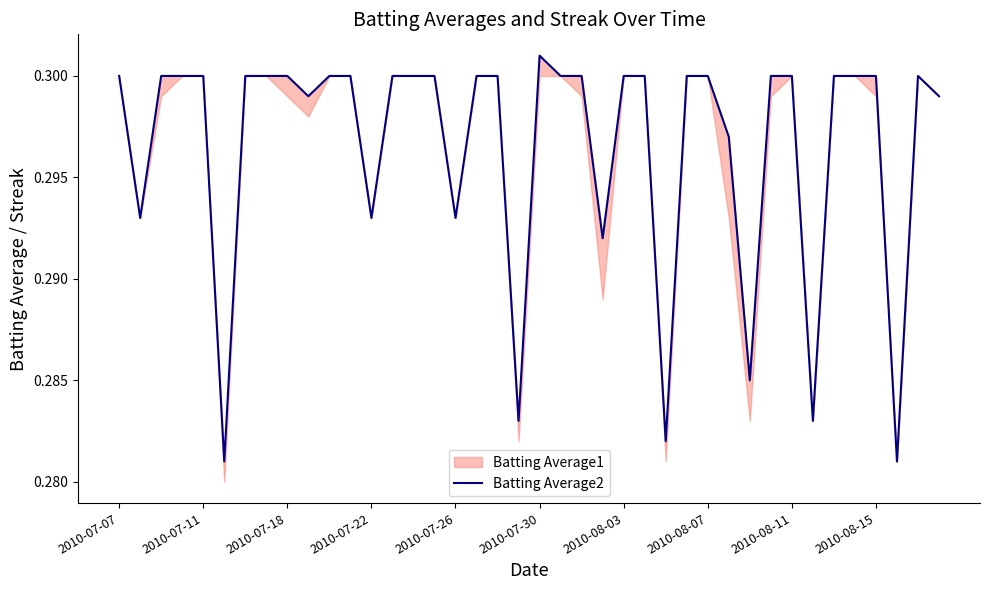

What is the sum of the values at 28 and 2010-08-15?

0.6